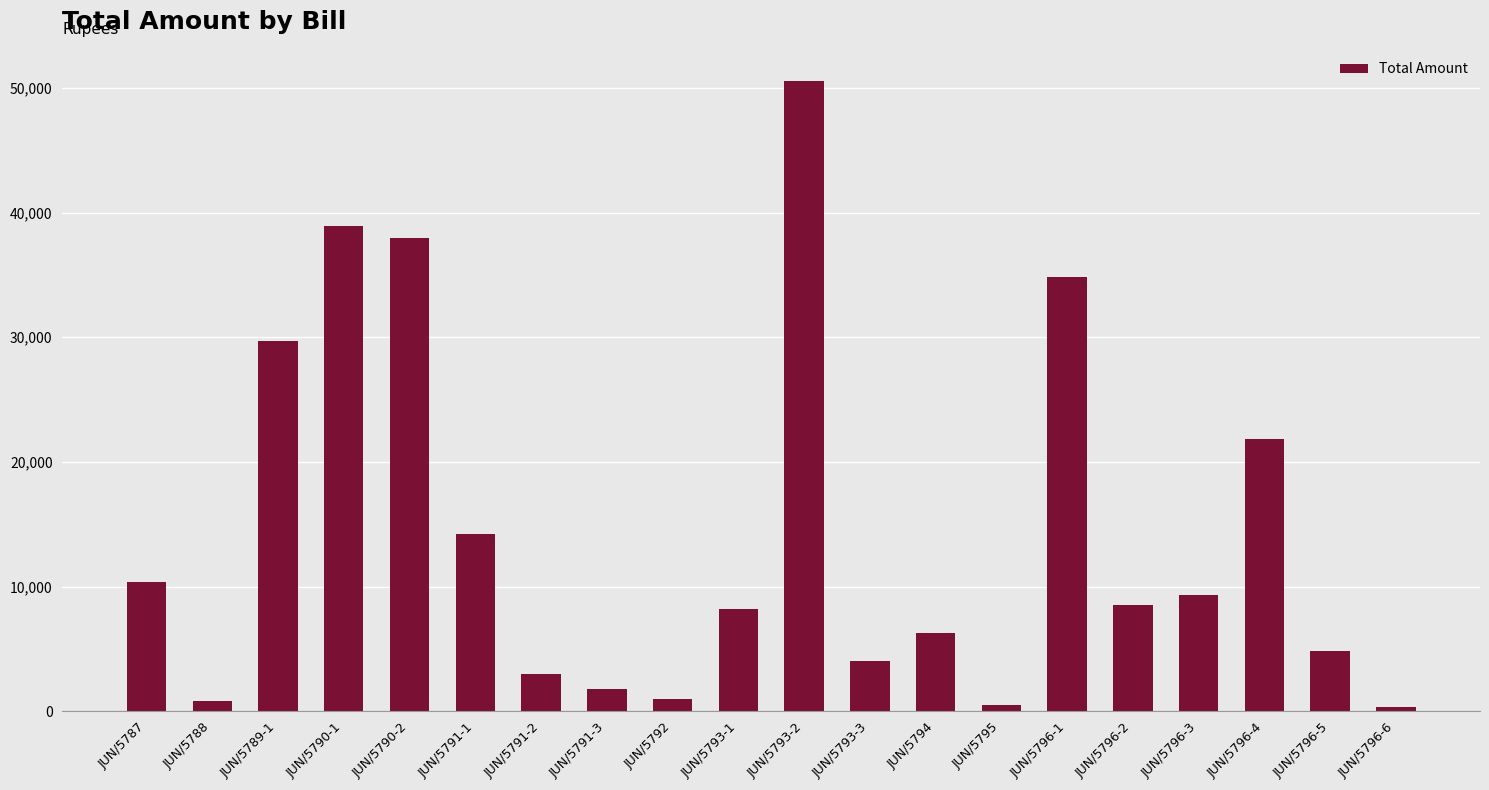

Approximately how many times larger is the value at JUN/5791-1 compared to JUN/5790-1?

0.4